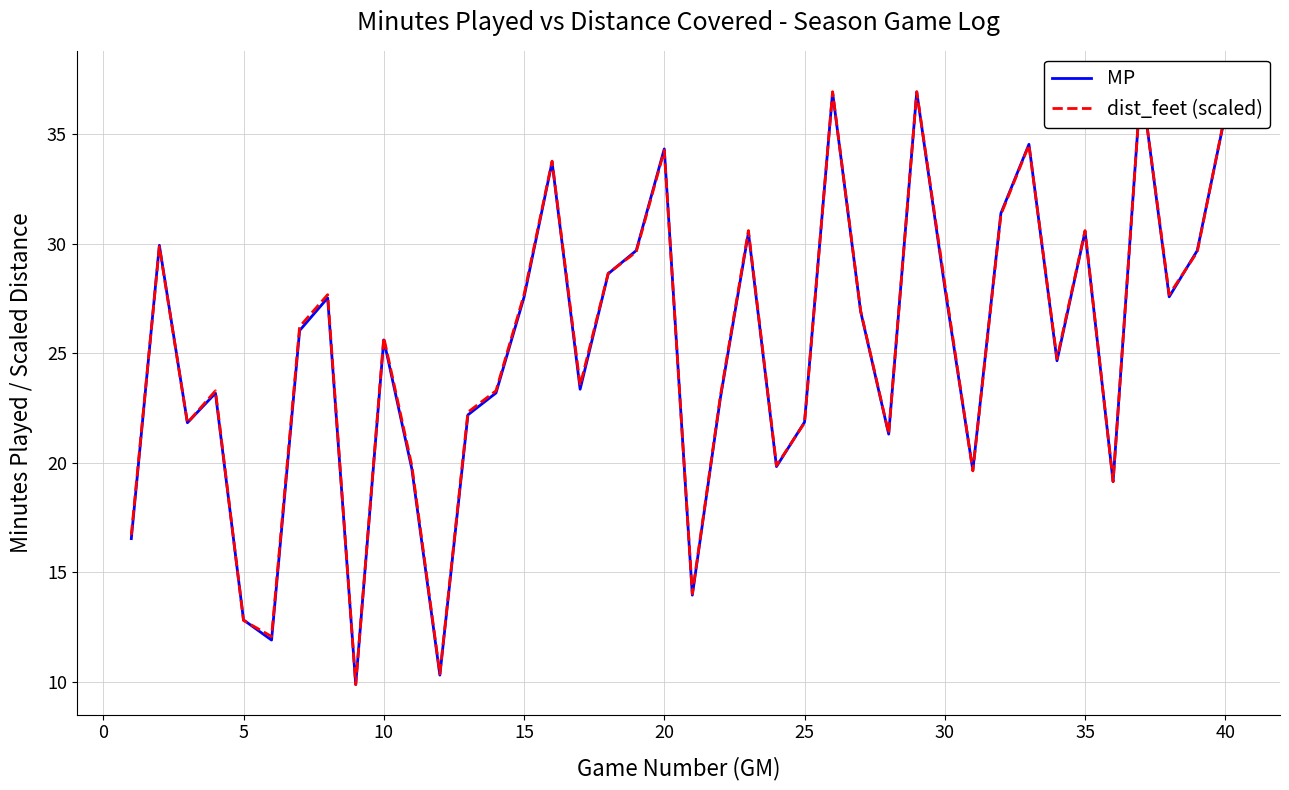

Which series has the largest range (max minus min)?

MP